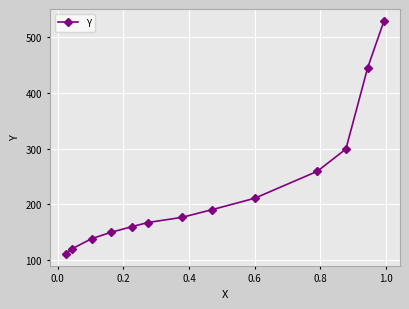

What is the difference between the maximum and minimum values?

419.7